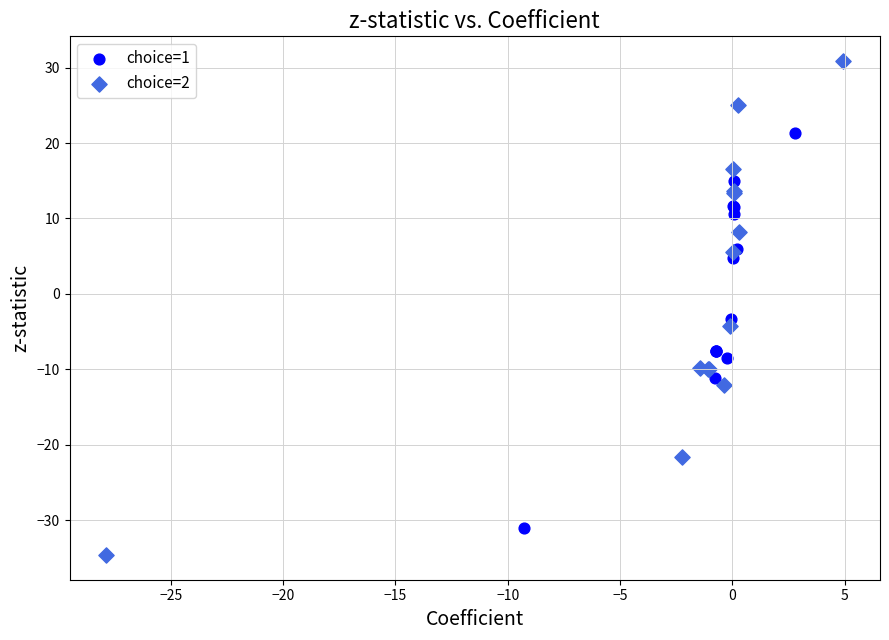

Which series contains the highest Y value?

choice=2